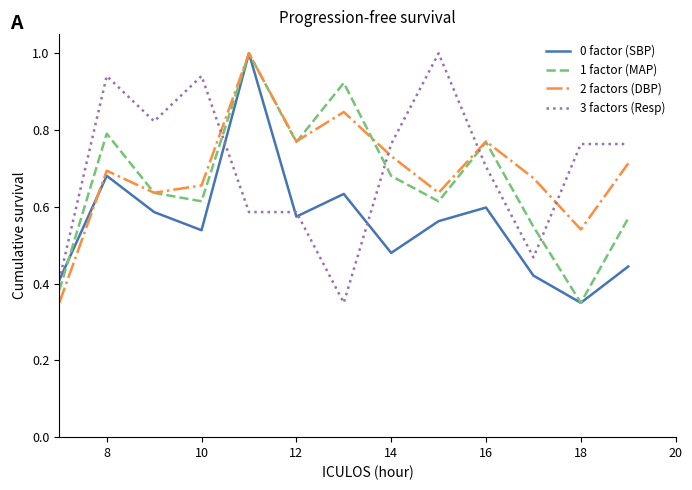

What is the sum of all 0 factor (SBP) values?

7.3